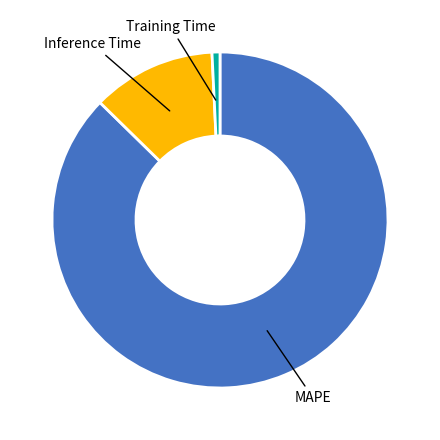

Does any single category account for the majority?

Yes